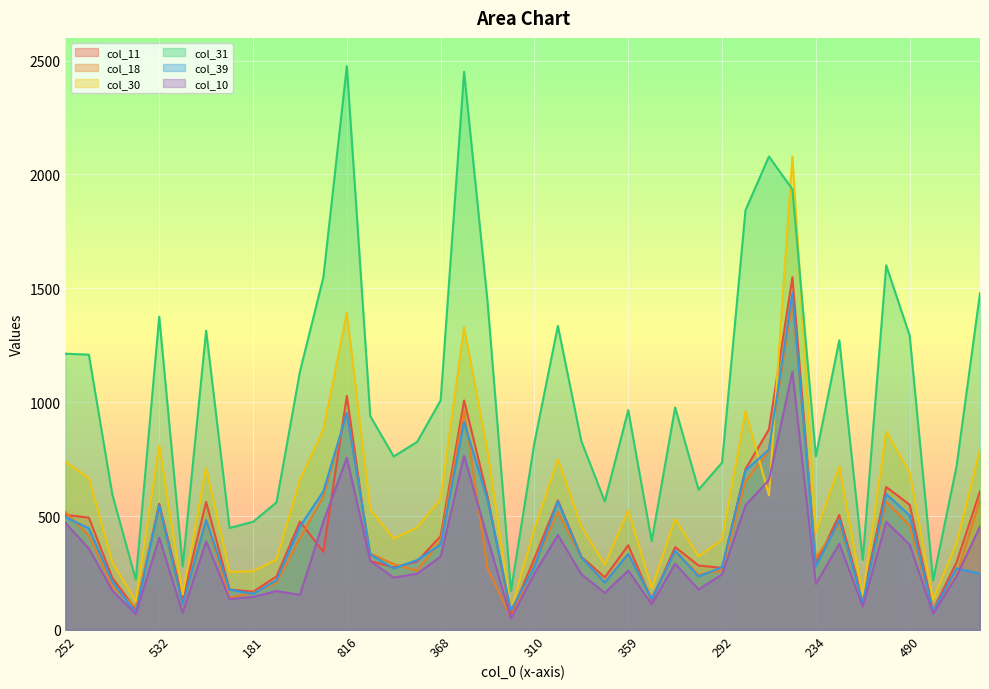

Reading left to right, transcribe all the data shown in this chart.

col_11: 252=506	403=493	210=229	84=90	532=554	94=136	453=562	195=178	181=168	247=235	470=476	506=343	816=1028	380=303	313=275	346=301	368=412	850=1008	518=586	59=69	310=315	544=569	360=322	211=231	359=372	135=131	347=364	298=283	292=273	608=706	738=881	1213=1549	234=290	467=505	113=137	504=628	490=550	97=88	262=297	496=609
col_18: 252=518	403=414	210=191	84=100	532=541	94=107	453=482	195=141	181=164	247=207	470=403	506=586	816=953	380=336	313=289	346=260	368=392	850=963	518=270	59=54	310=288	544=517	360=320	211=209	359=334	135=142	347=345	298=243	292=262	608=652	738=786	1213=1441	234=316	467=468	113=135	504=563	490=457	97=90	262=241	496=571
col_30: 252=738	403=667	210=297	84=126	532=810	94=155	453=711	195=255	181=258	247=309	470=659	506=881	816=1393	380=528	313=401	346=450	368=576	850=1329	518=786	59=87	310=444	544=749	360=454	211=286	359=525	135=184	347=487	298=323	292=396	608=961	738=591	1213=2079	234=430	467=718	113=150	504=871	490=692	97=134	262=381	496=792
col_31: 252=1213	403=1209	210=595	84=221	532=1376	94=279	453=1314	195=448	181=475	247=560	470=1134	506=1549	816=2476	380=939	313=762	346=826	368=1008	850=2451	518=1441	59=171	310=823	544=1335	360=829	211=564	359=965	135=390	347=977	298=616	292=735	608=1843	738=2079	1213=1935	234=763	467=1272	113=308	504=1601	490=1293	97=218	262=719	496=1479
col_39: 252=496	403=446	210=213	84=76	532=547	94=112	453=483	195=177	181=159	247=218	470=454	506=609	816=953	380=332	313=270	346=307	368=375	850=914	518=571	59=87	310=278	544=565	360=319	211=208	359=334	135=136	347=348	298=235	292=276	608=700	738=792	1213=1479	234=279	467=484	113=121	504=597	490=503	97=80	262=271	496=247
col_10: 252=470	403=358	210=173	84=70	532=405	94=75	453=389	195=136	181=145	247=171	470=154	506=476	816=756	380=303	313=230	346=247	368=322	850=765	518=403	59=51	310=248	544=417	360=245	211=163	359=261	135=113	347=291	298=178	292=244	608=547	738=659	1213=1134	234=202	467=379	113=103	504=475	490=375	97=71	262=236	496=454